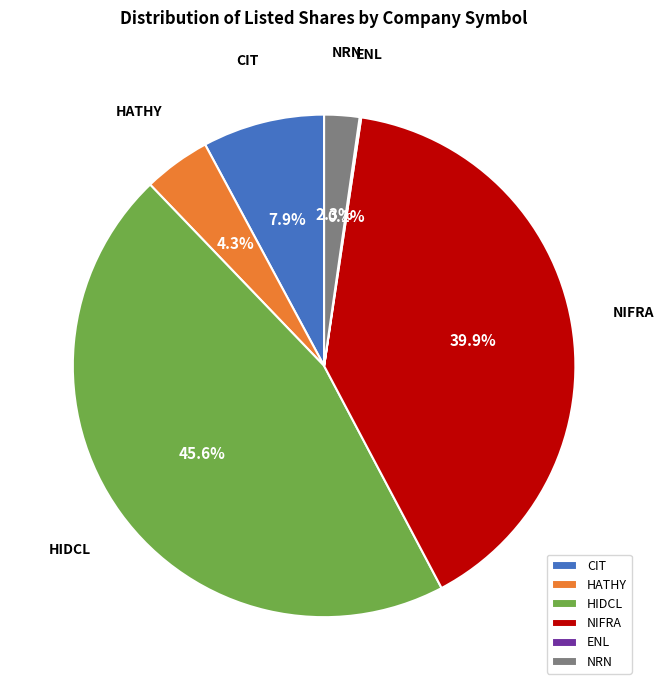

Which slice is the largest?

HIDCL